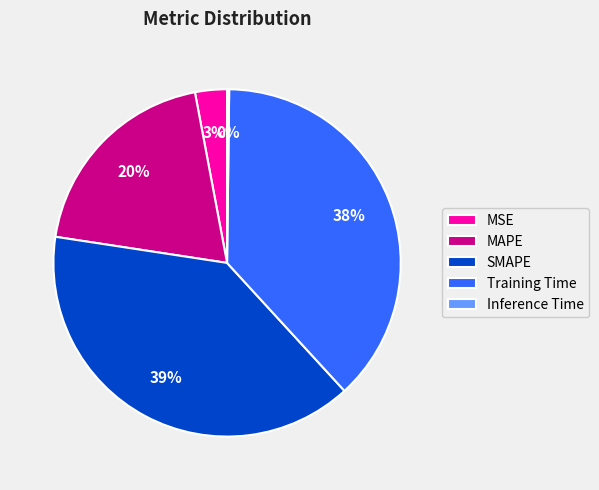

Approximately how many times larger is the value at SMAPE compared to Training Time?

1.0